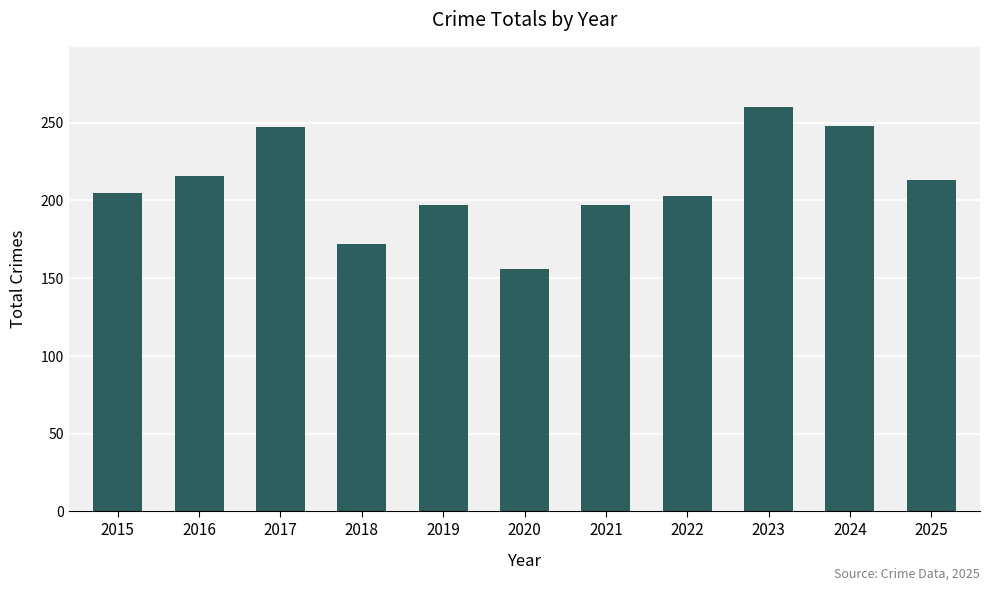

What is the value of the 10th bar from the left?

248